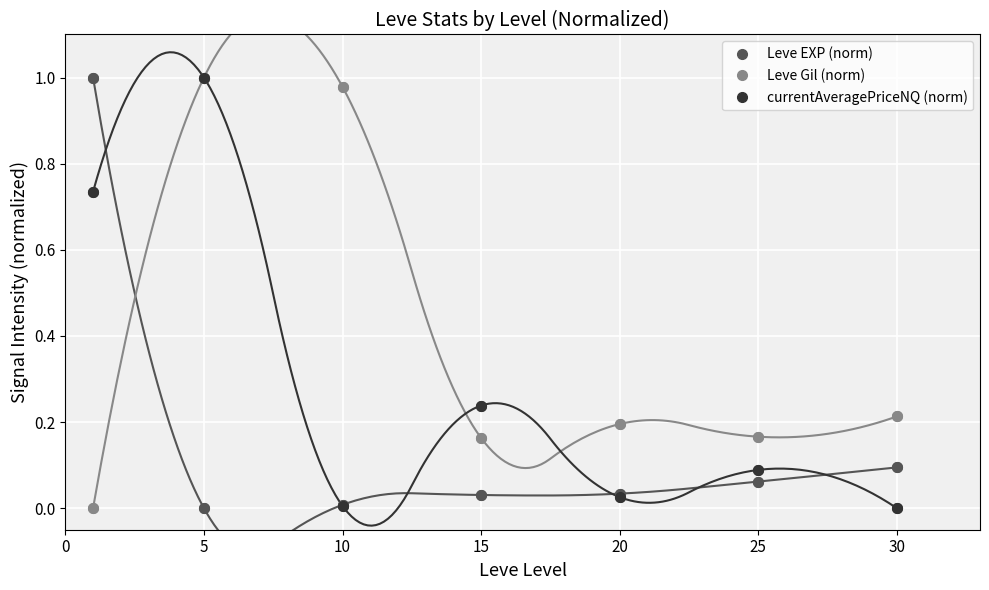

Reading right to left, what are all the values shown in this chart?

Leve EXP (norm): 0.1	0.1	0.0	0.0	0.0	0.0	1.0
Leve Gil (norm): 0.2	0.2	0.2	0.2	1.0	1.0	0.0
currentAveragePriceNQ (norm): 0.0	0.1	0.0	0.2	0.0	1.0	0.7